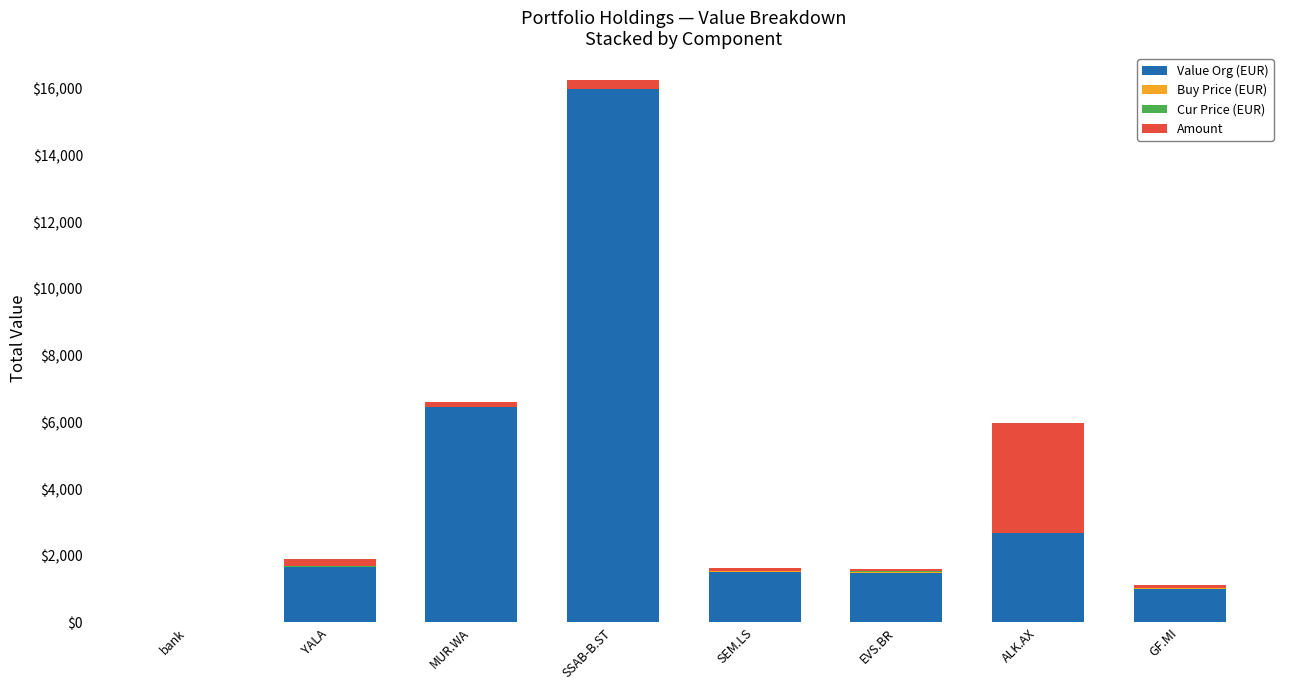

What is the highest value of the Value Org (EUR) series?

15985.5